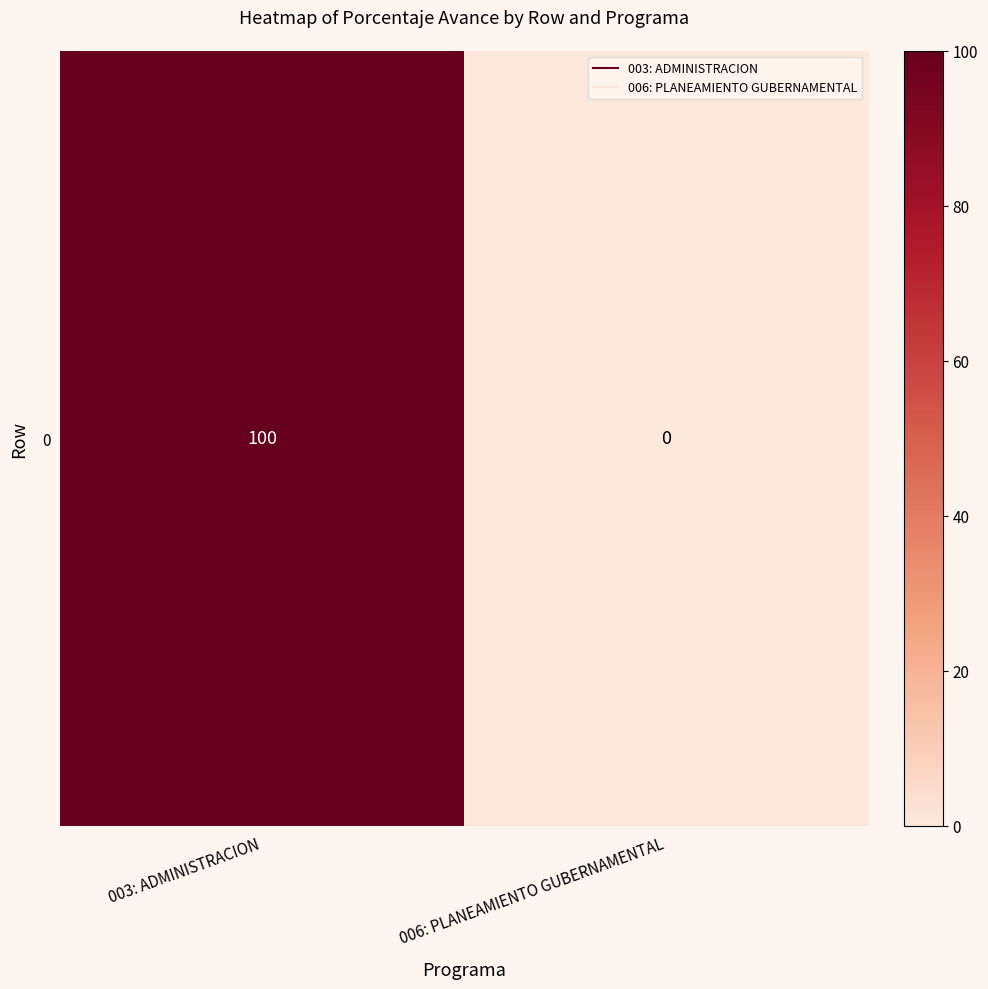

Between 006: PLANEAMIENTO GUBERNAMENTAL and 003: ADMINISTRACION, which is larger?

003: ADMINISTRACION